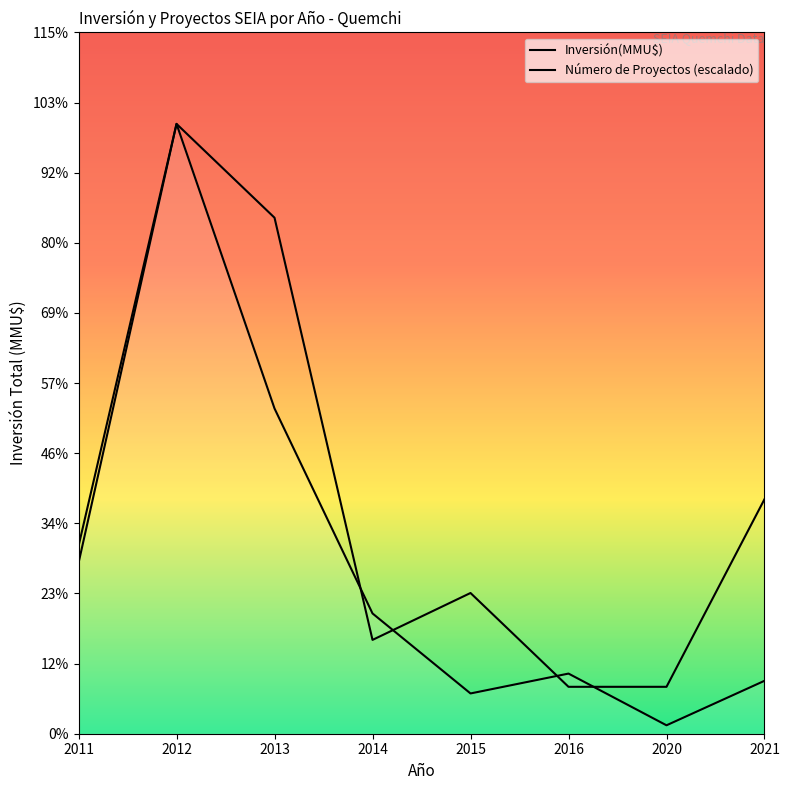

What is the sum of the Inversión(MMU$) values at 2011 and 2016?

9593.0